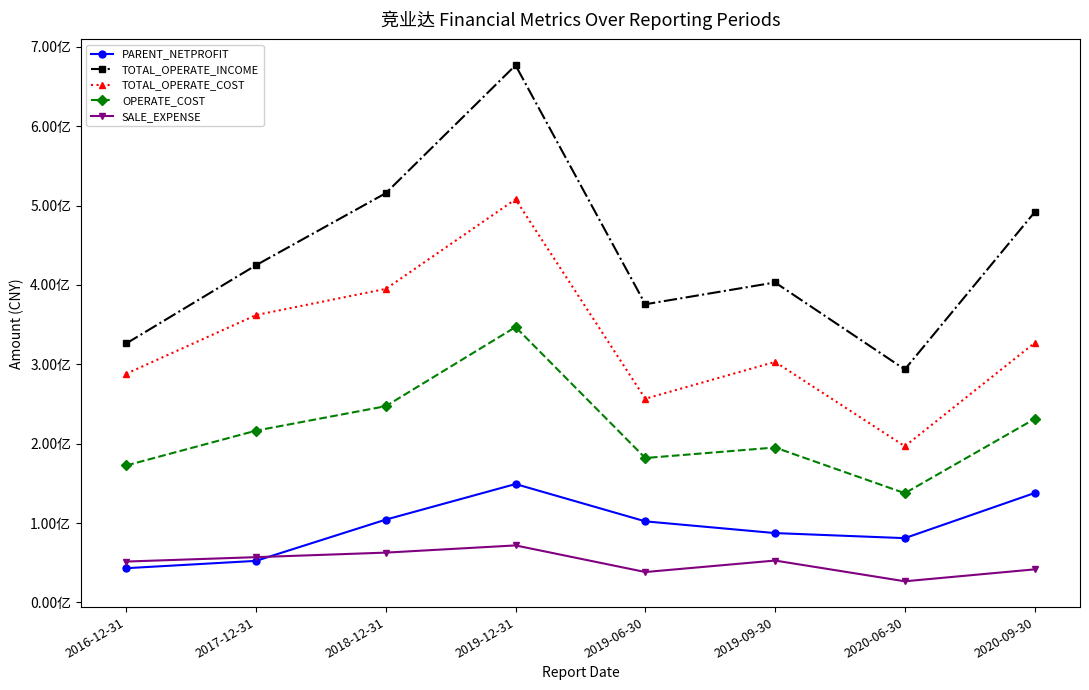

True or false: TOTAL_OPERATE_INCOME and PARENT_NETPROFIT cross at least once.

False